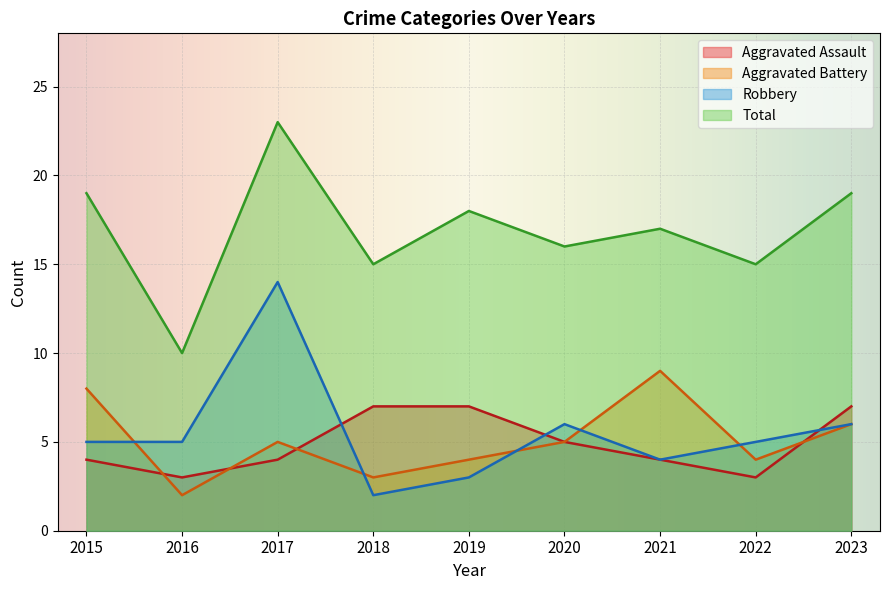

Is it true that Robbery equals 5 at 2016?

True